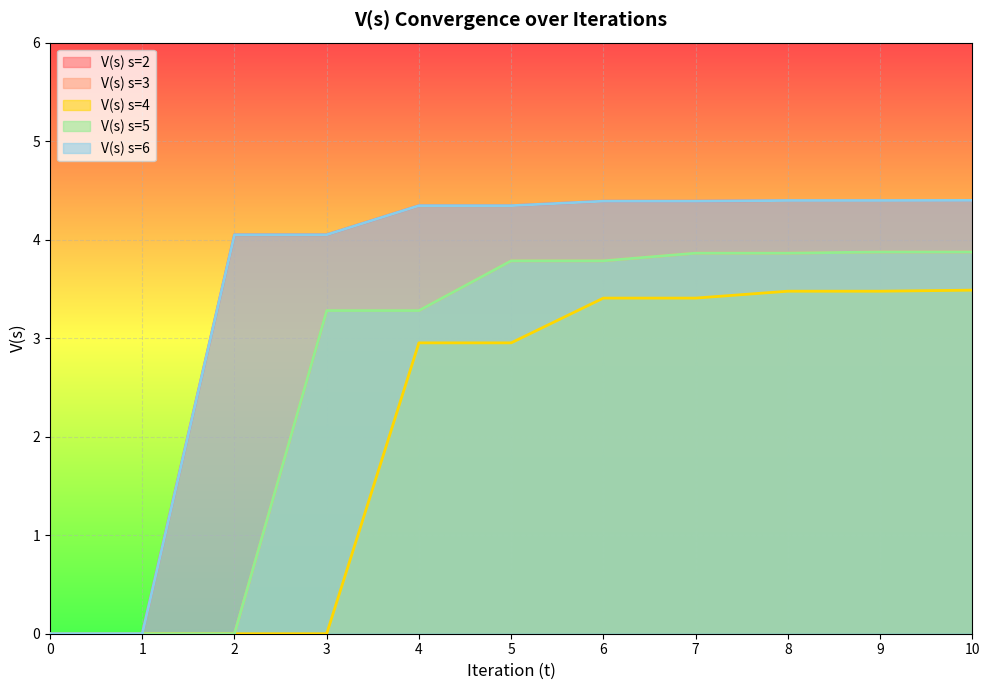

At how many categories does at least one series exceed 2?

9